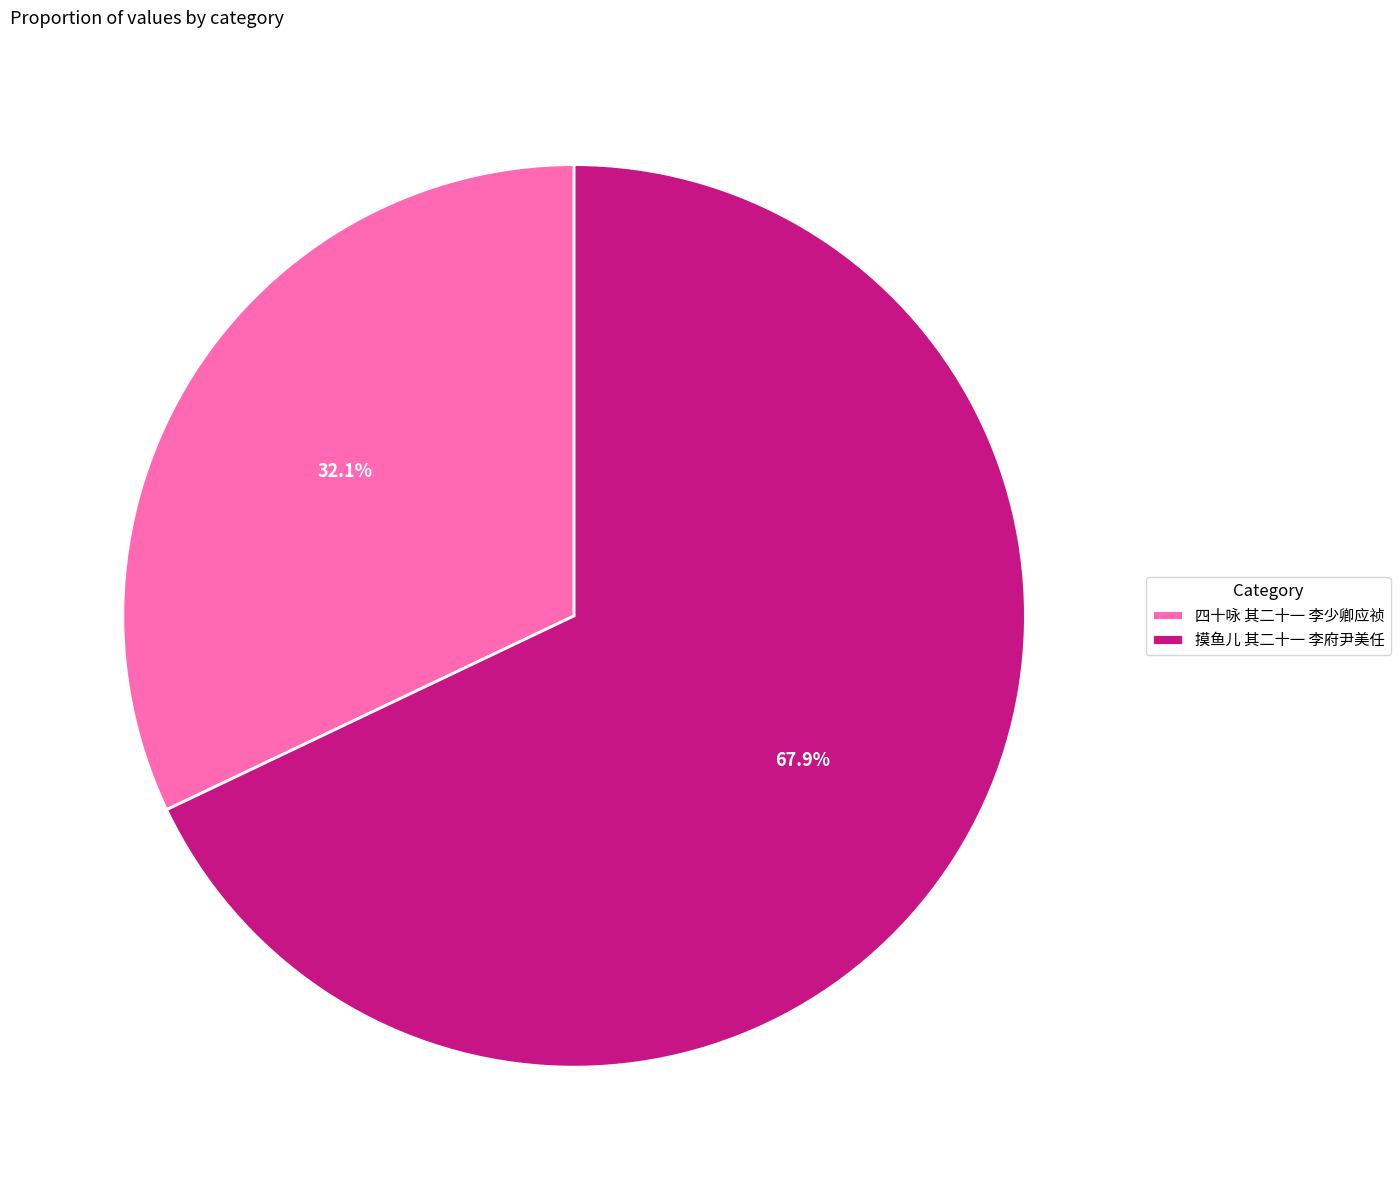

To the nearest percent, what is the combined percentage of 摸鱼儿 其二十一 李府尹美任 and 四十咏 其二十一 李少卿应祯?

100%